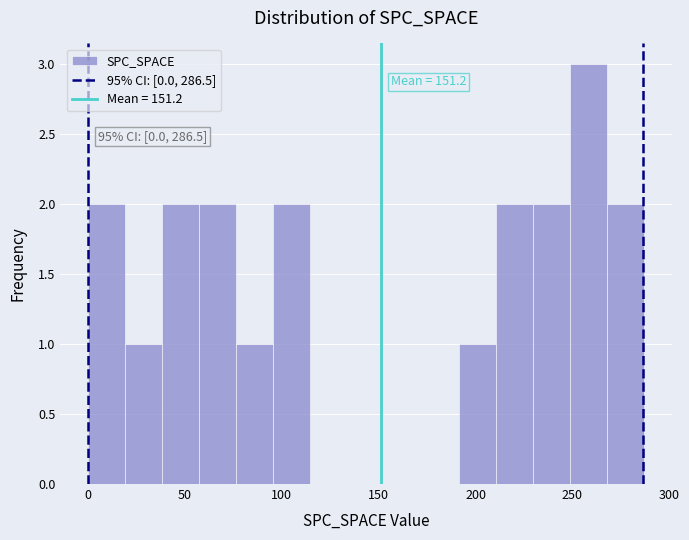

Around what value on the x-axis is the tallest bar? Give the approximate position of its centre, as read against the axis.

260